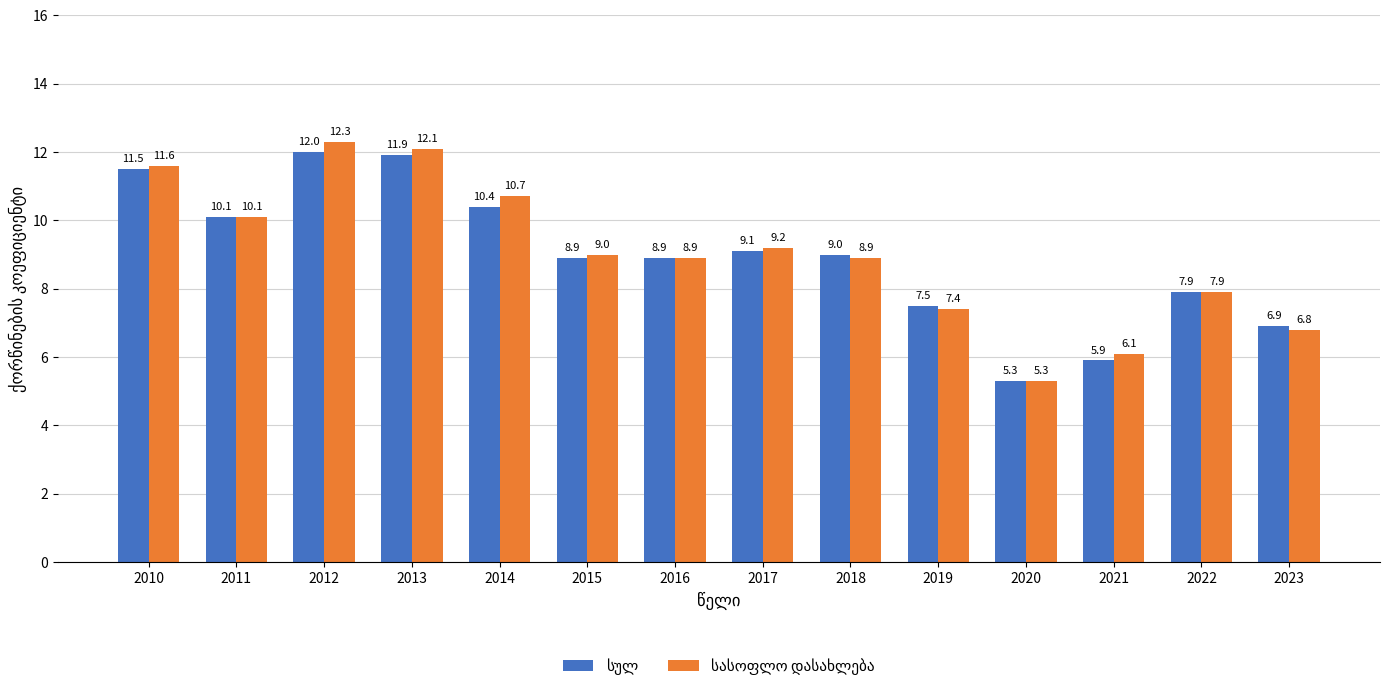

At how many categories does at least one series exceed 10?

5